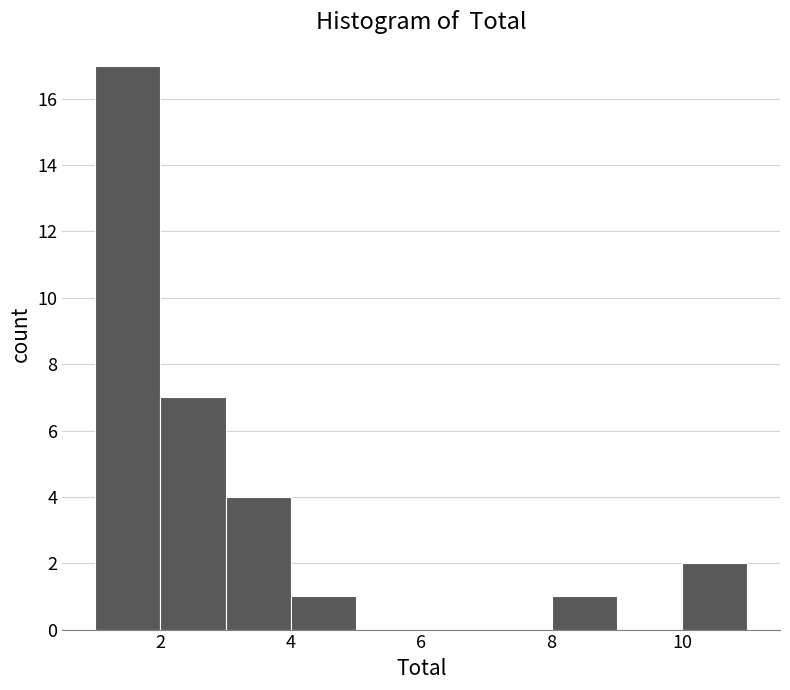

How tall is the bar that spans 10 to 11 on the x-axis? The values are not printed on the chart, so give them approximately, as read against the axis.

2